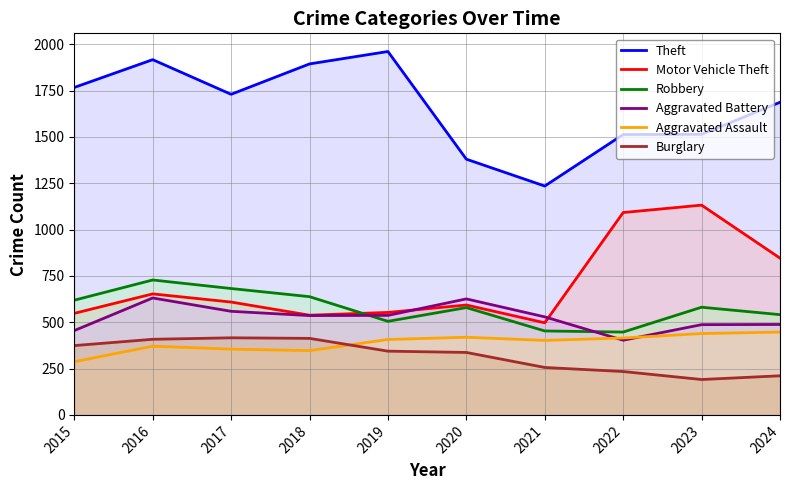

Rank the categories by Aggravated Assault value from highest to lowest.

2024, 2023, 2020, 2022, 2019, 2021, 2016, 2017, 2018, 2015